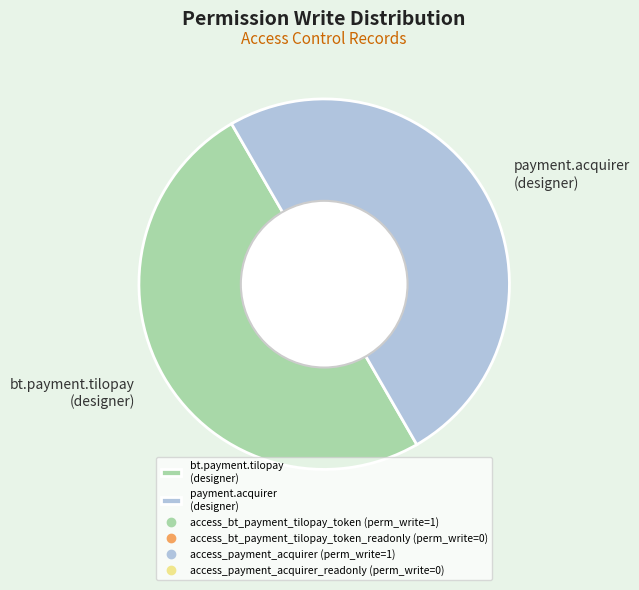

How many segments does this pie chart have?

2